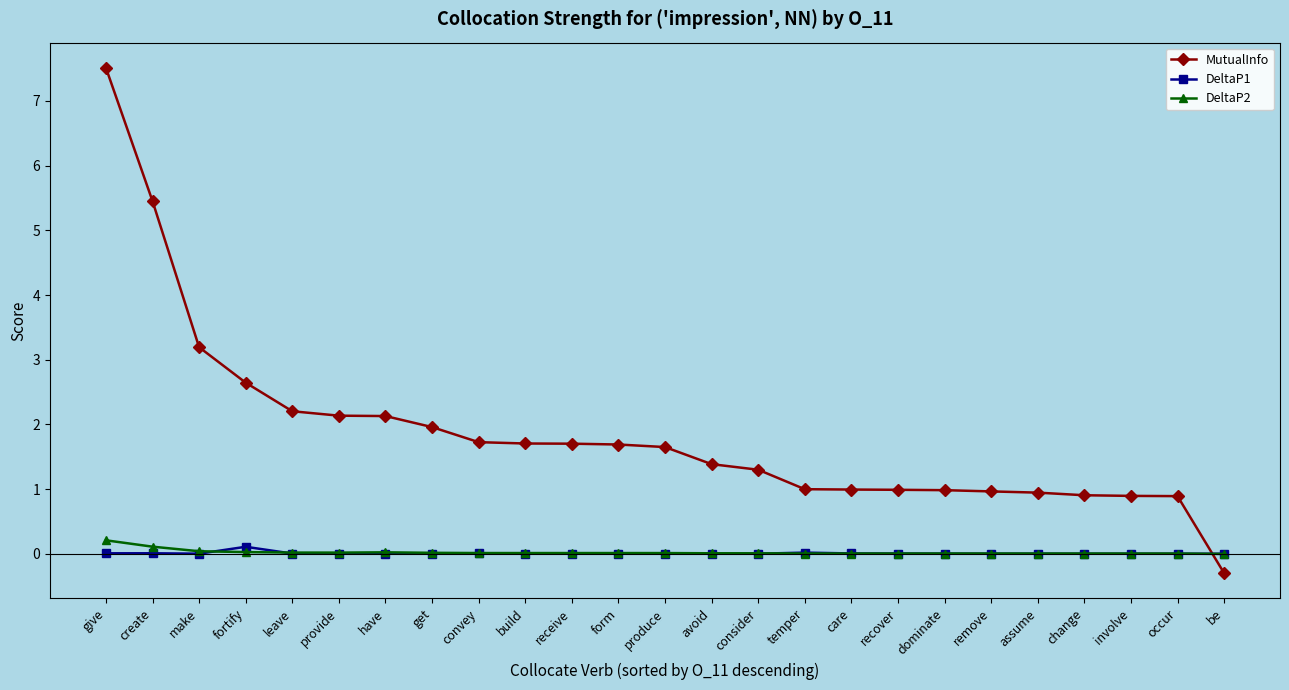

True or false: DeltaP2 and DeltaP1 intersect in this chart.

True